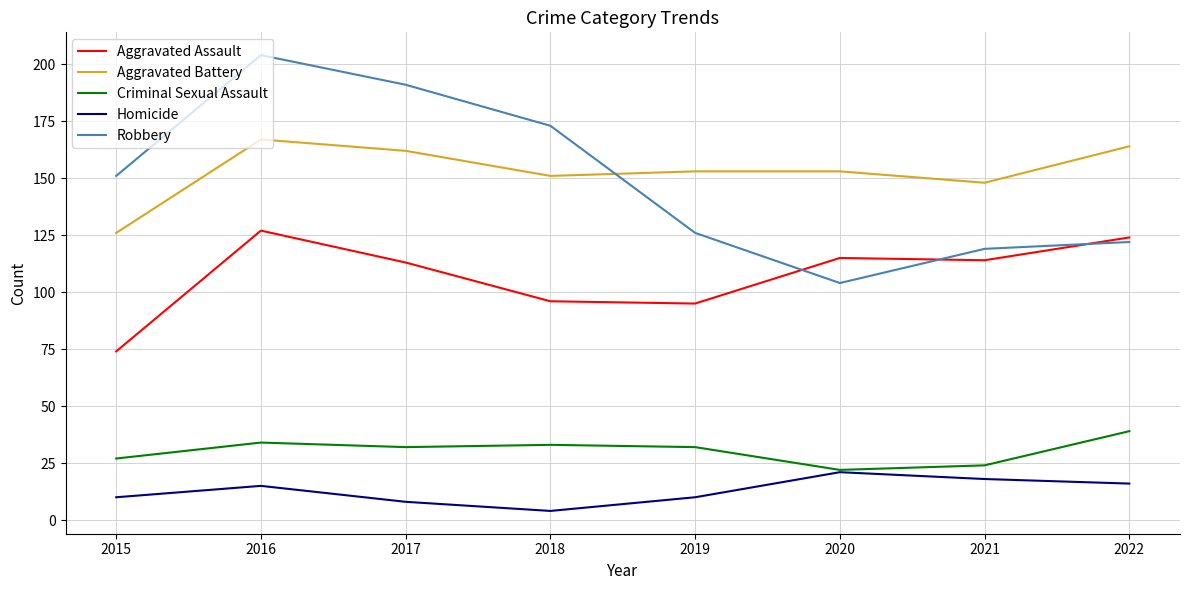

The Criminal Sexual Assault series shows 42 at 2017. True or false?

False